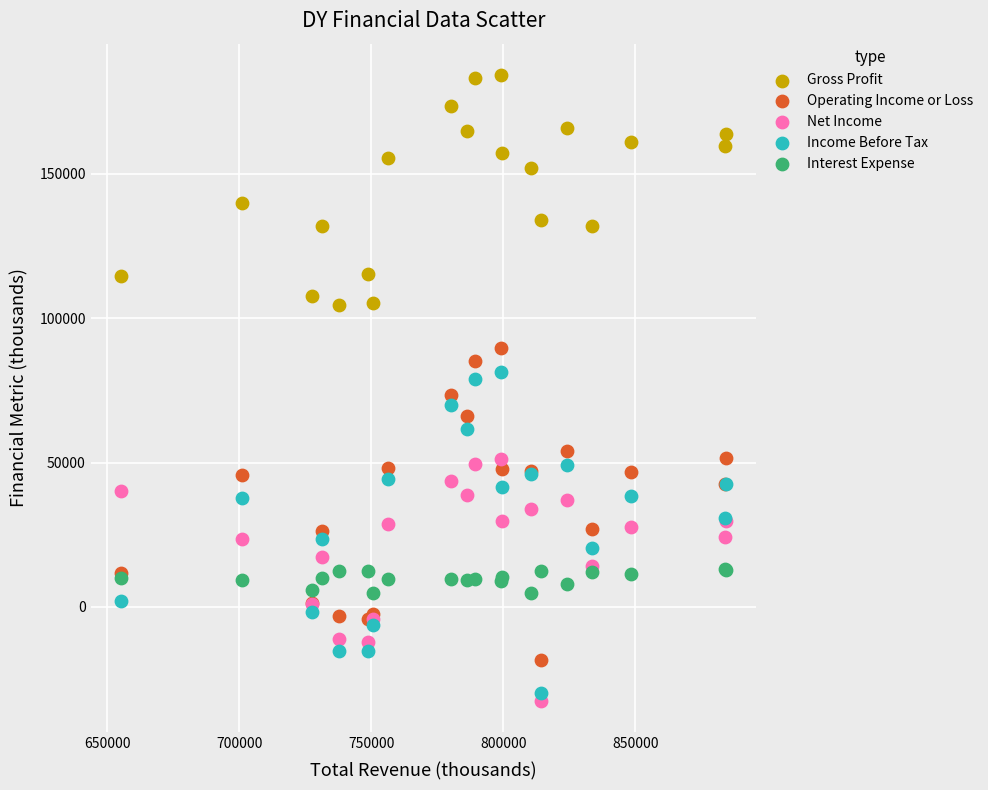

Which series has the widest spread of Y values?

Income Before Tax